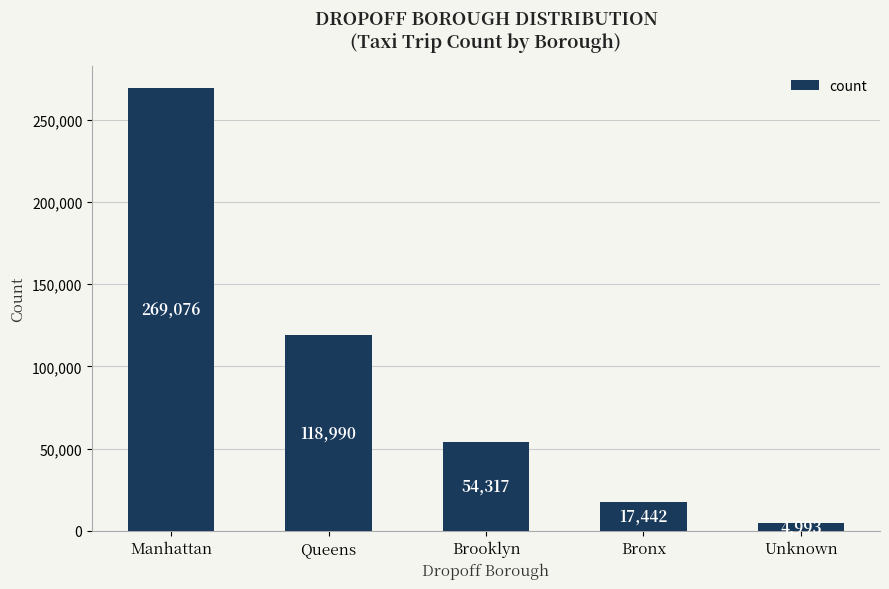

What is the difference between the second highest and second lowest values?

101548